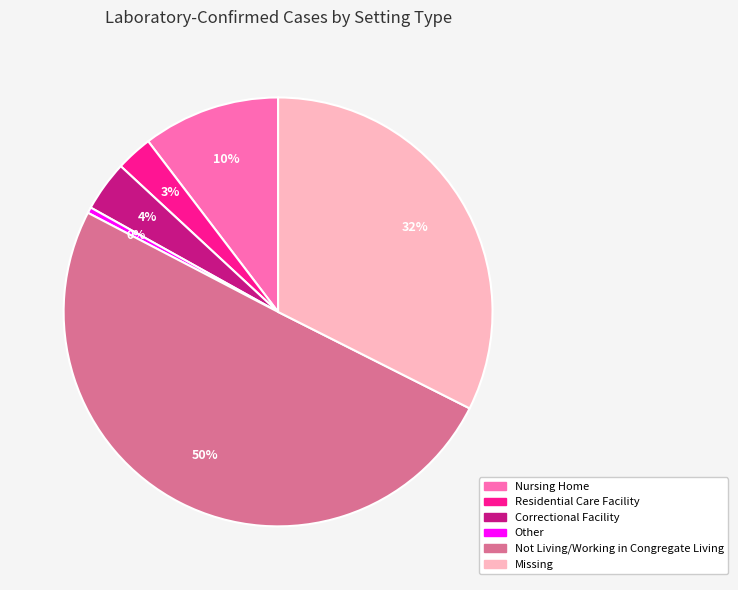

True or false: Missing accounts for 44% of the total.

False